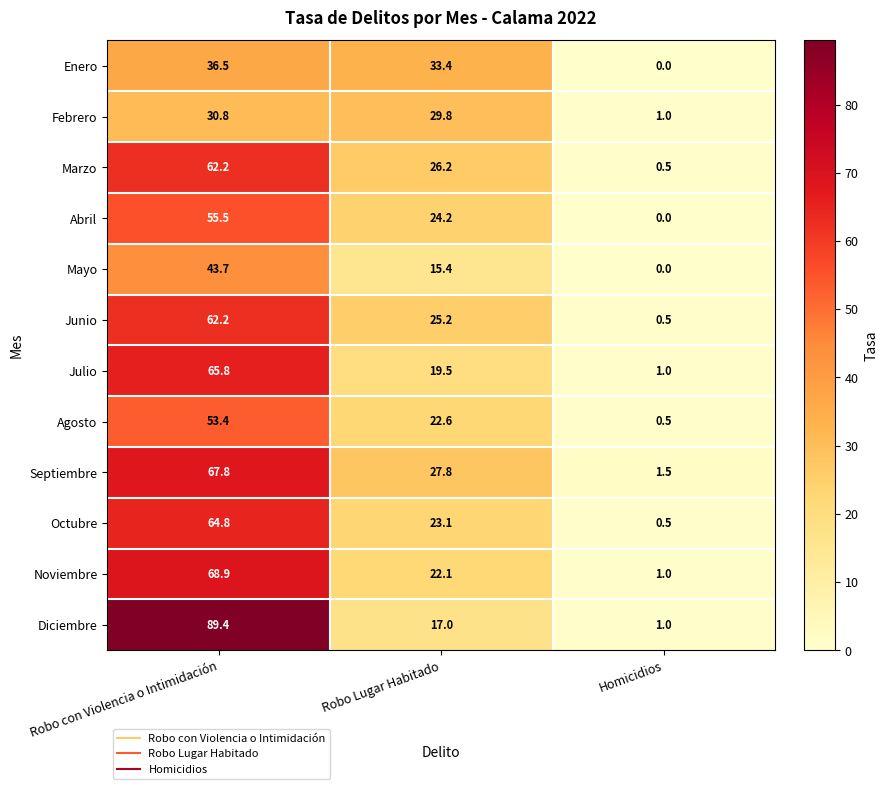

What is the average value of the Octubre series?

29.5